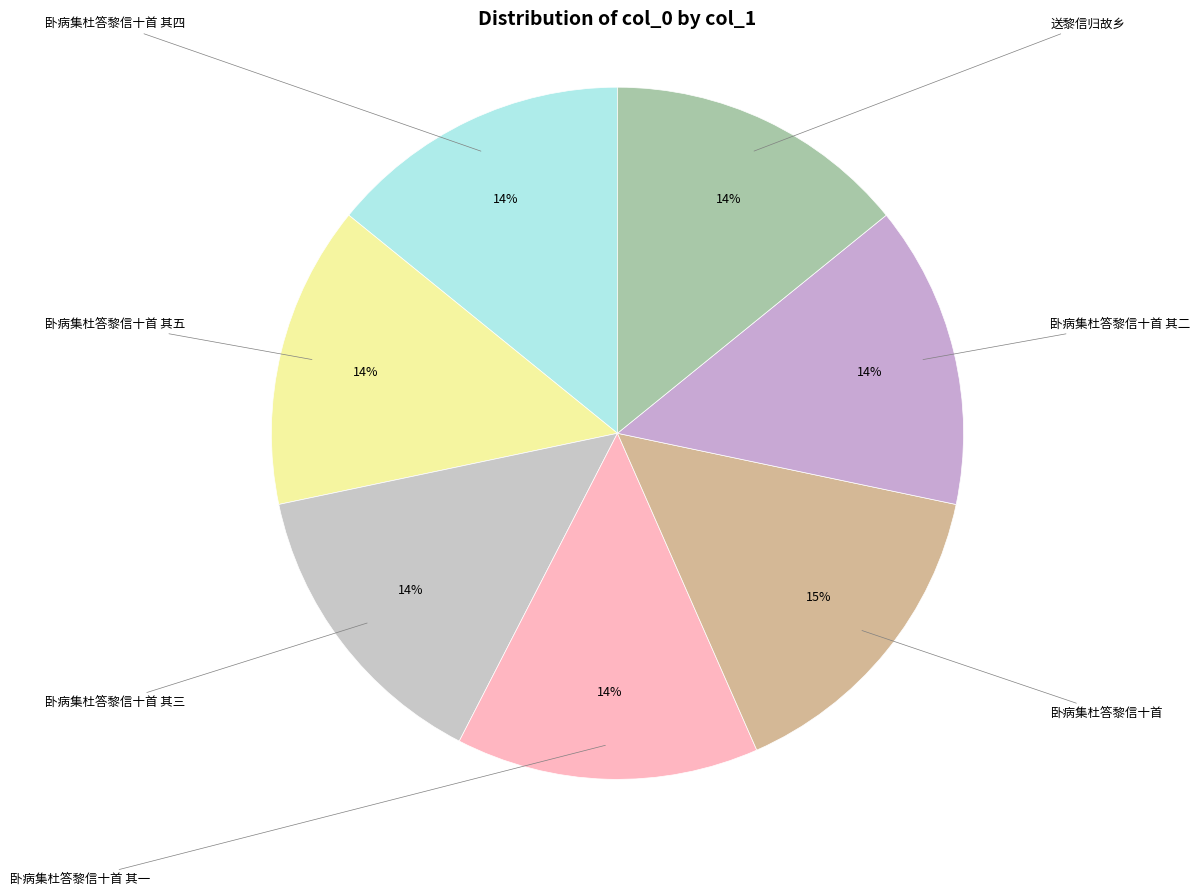

Count the number of slices in the pie.

7